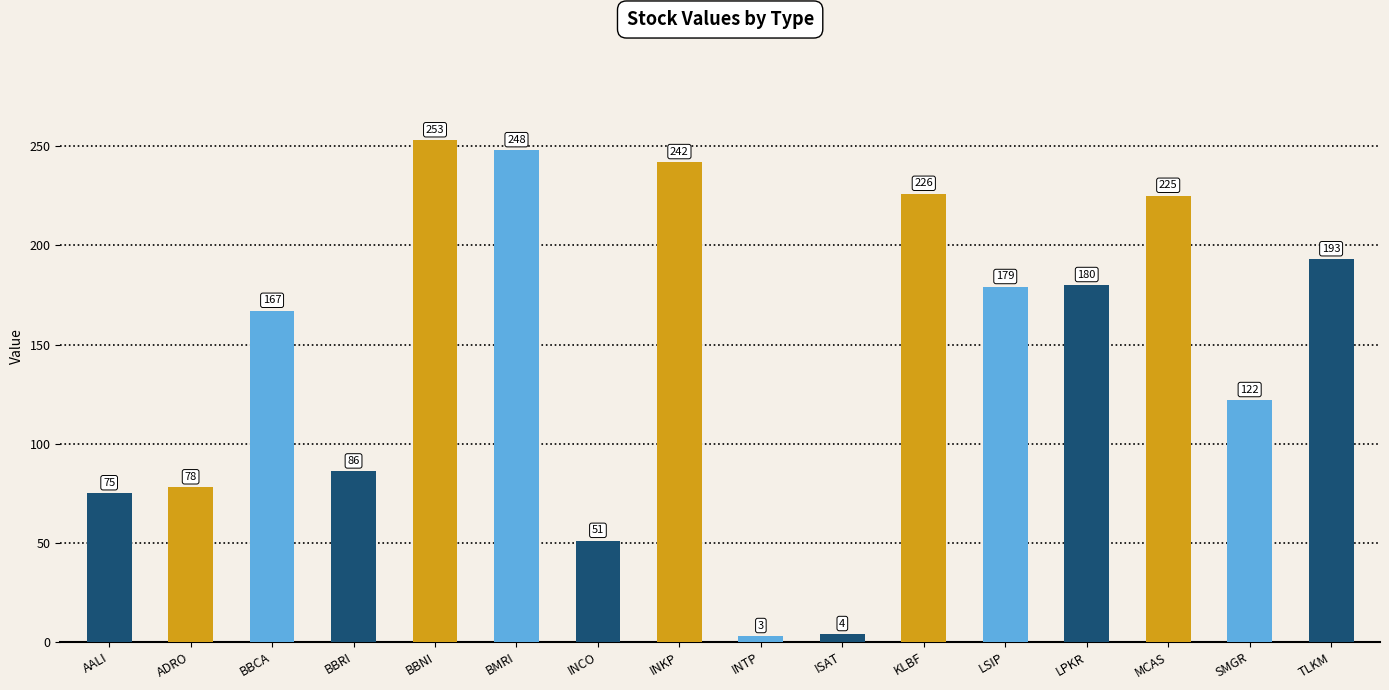

List the labels in order of value, smallest first.

INTP, ISAT, INCO, AALI, ADRO, BBRI, SMGR, BBCA, LSIP, LPKR, TLKM, MCAS, KLBF, INKP, BMRI, BBNI